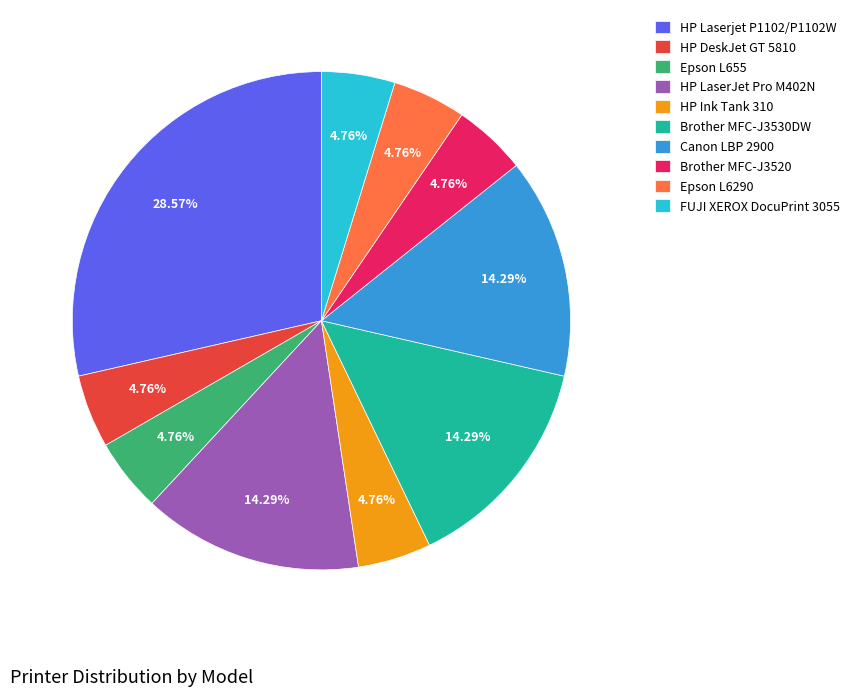

Do FUJI XEROX DocuPrint 3055 and Brother MFC-J3520 together represent more than half of the pie?

No